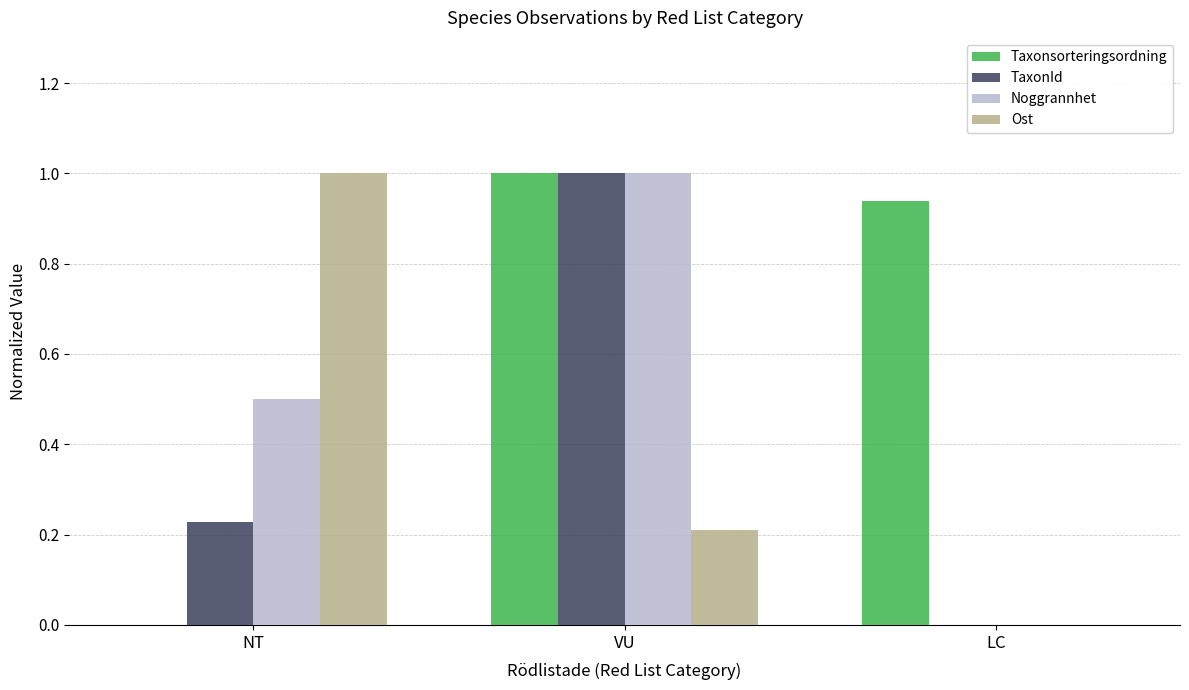

Which series has the largest total across all categories?

Taxonsorteringsordning